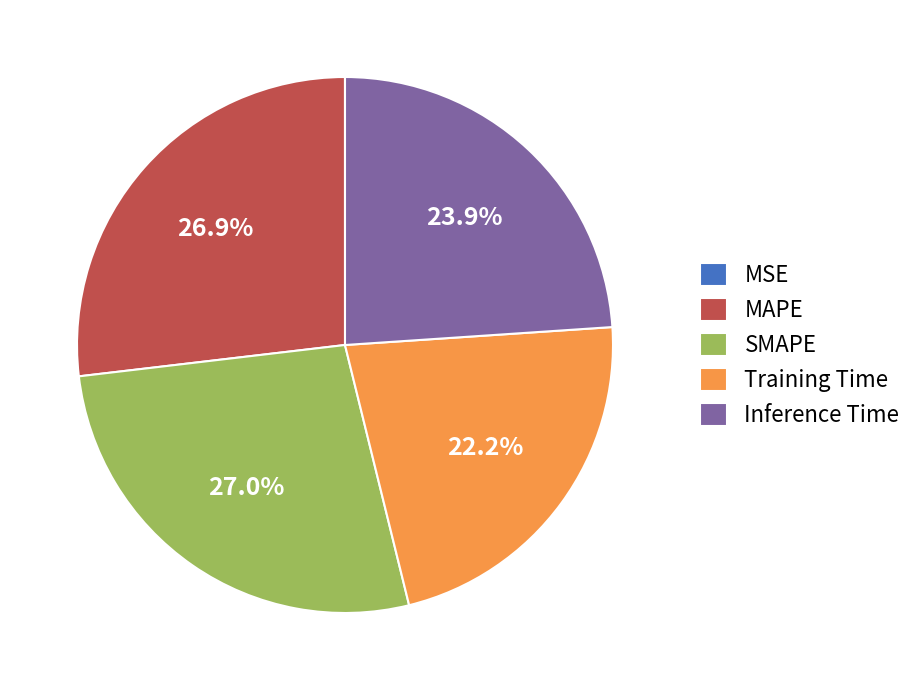

Does Inference Time account for over 50% of the chart?

No